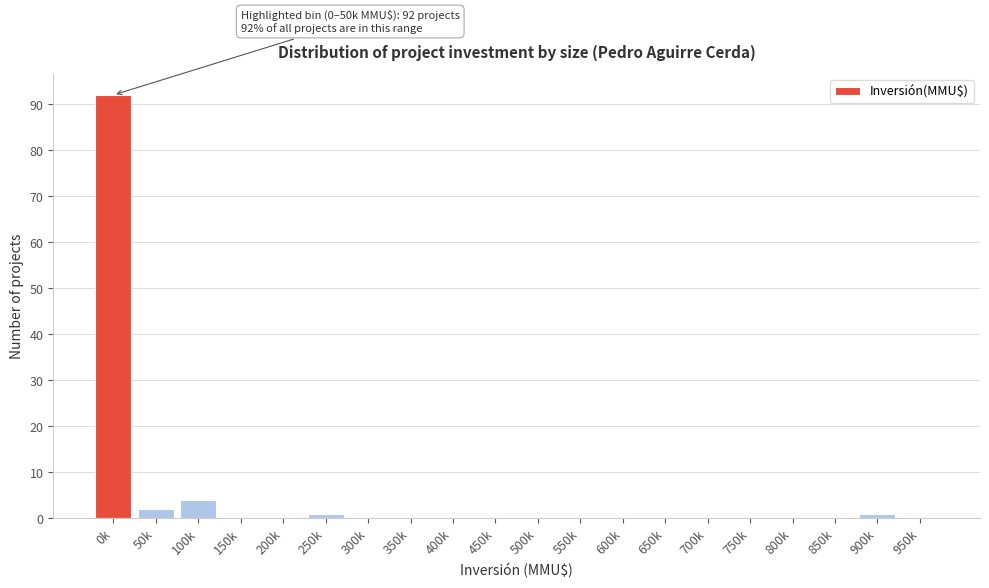

Reading right to left, list all the values displayed in this chart.

950k=0	900k=1	850k=0	800k=0	750k=0	700k=0	650k=0	600k=0	550k=0	500k=0	450k=0	400k=0	350k=0	300k=0	250k=1	200k=0	150k=0	100k=4	50k=2	0k=92